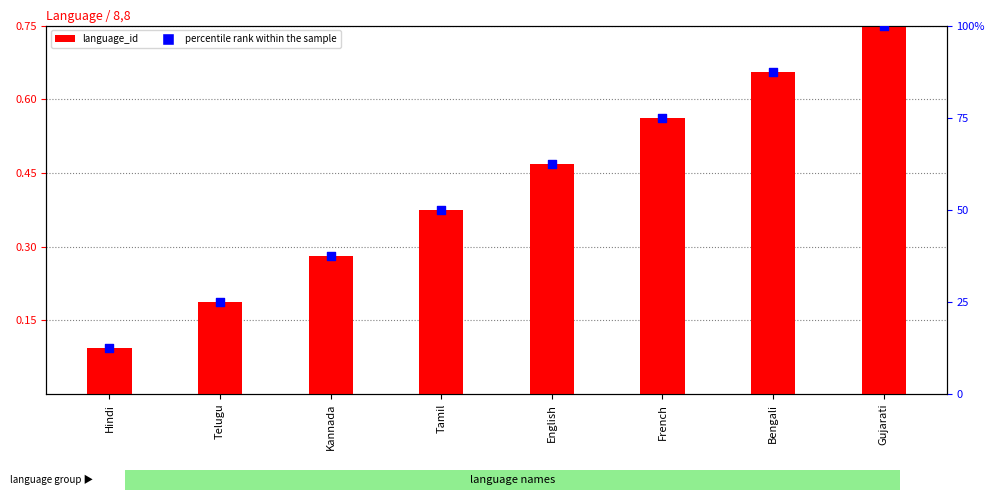

At how many categories does at least one series exceed 69?

3